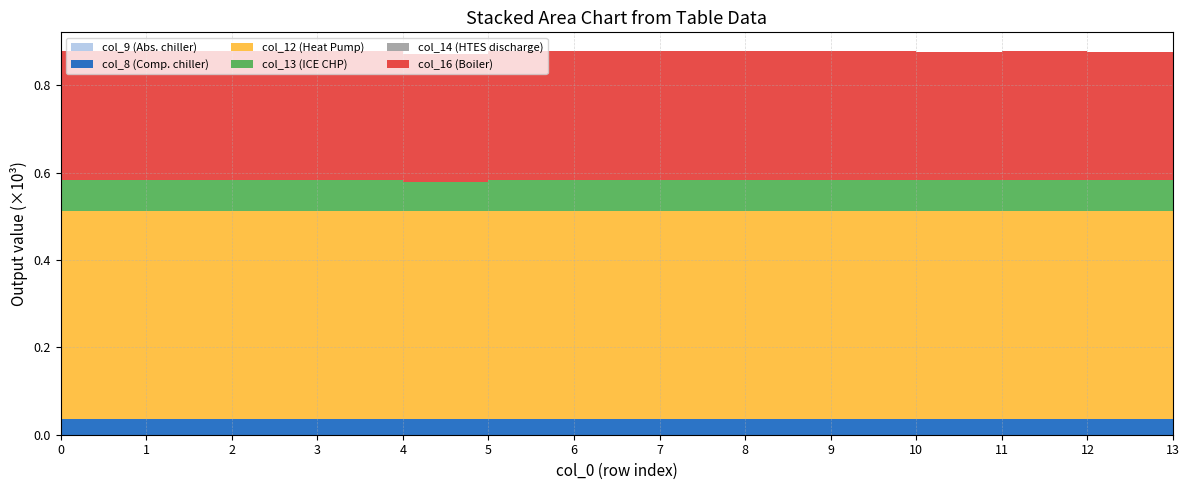

At which label is col_13 closest to 52?

4.0